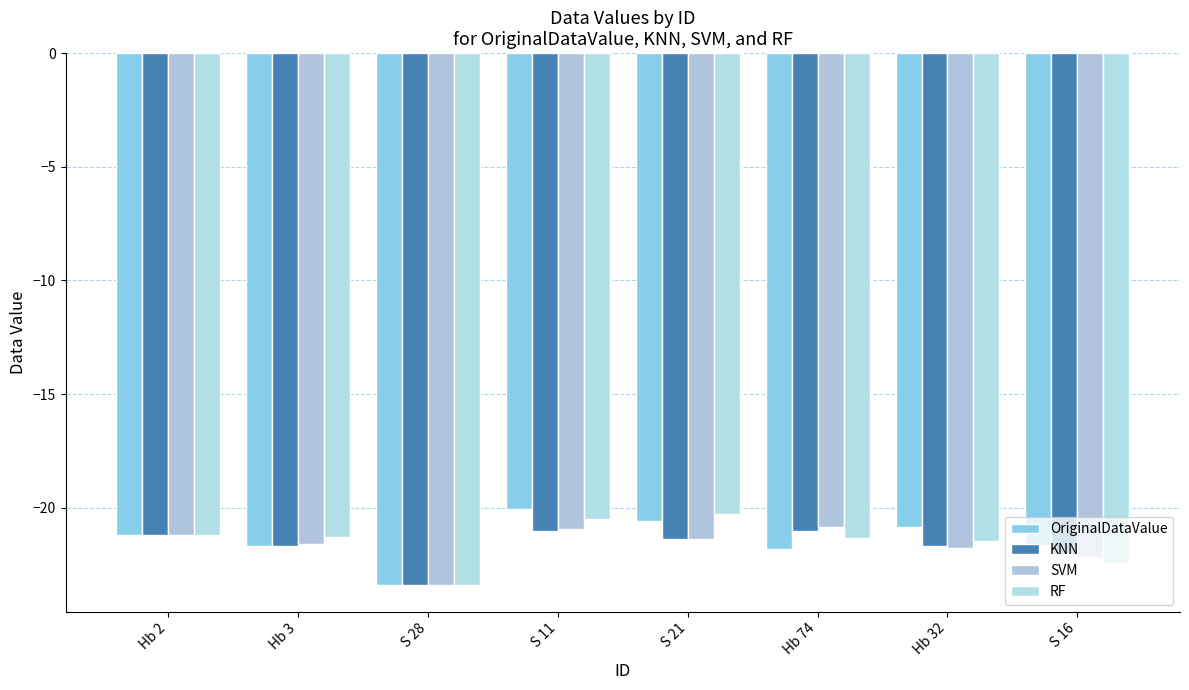

What is the difference between the maximum and minimum values in the OriginalDataValue series?

3.3